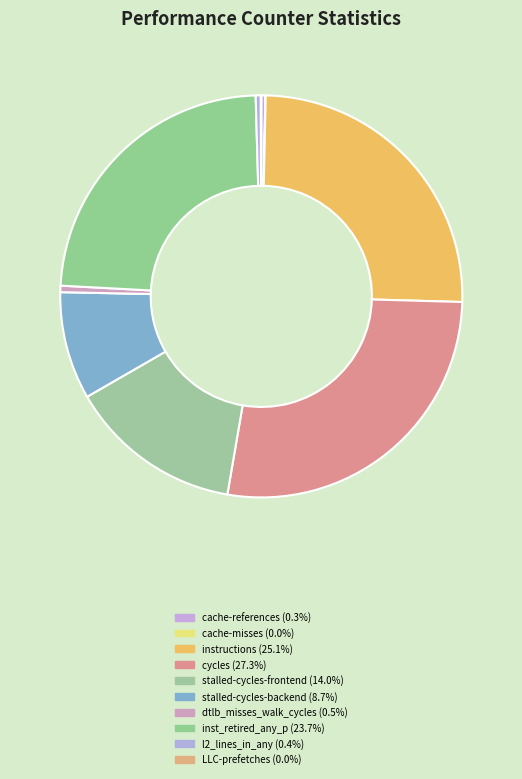

Does stalled-cycles-backend account for over 50% of the chart?

No